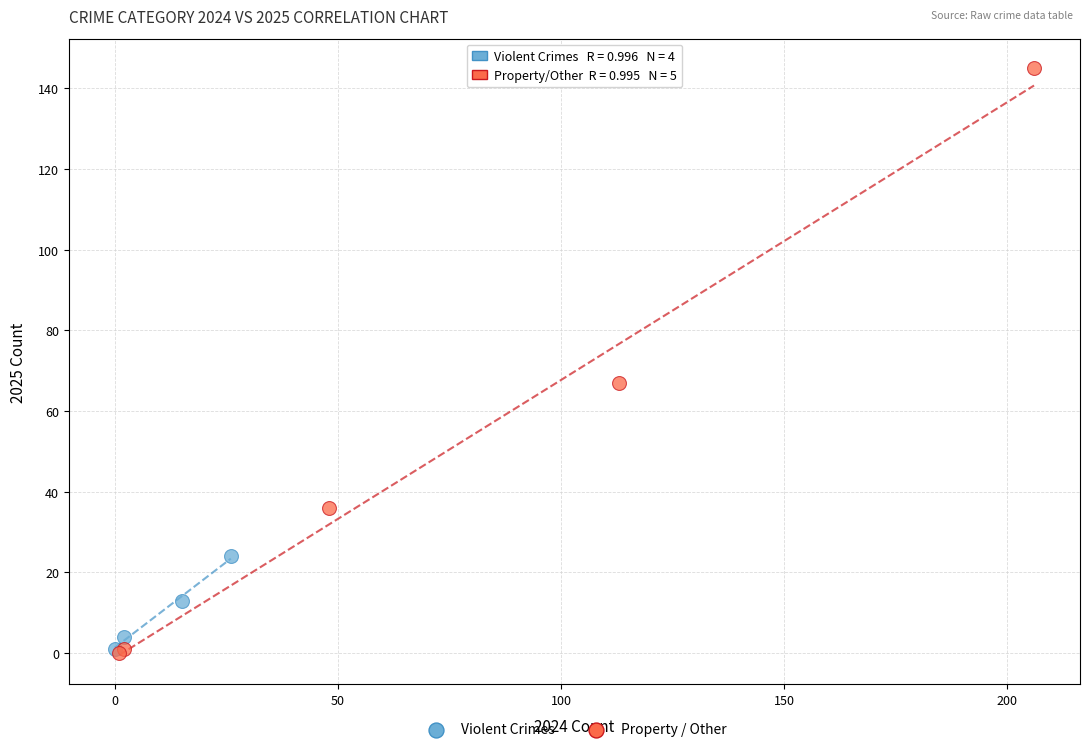

Which series has the largest Y range (max minus min)?

Property / Other